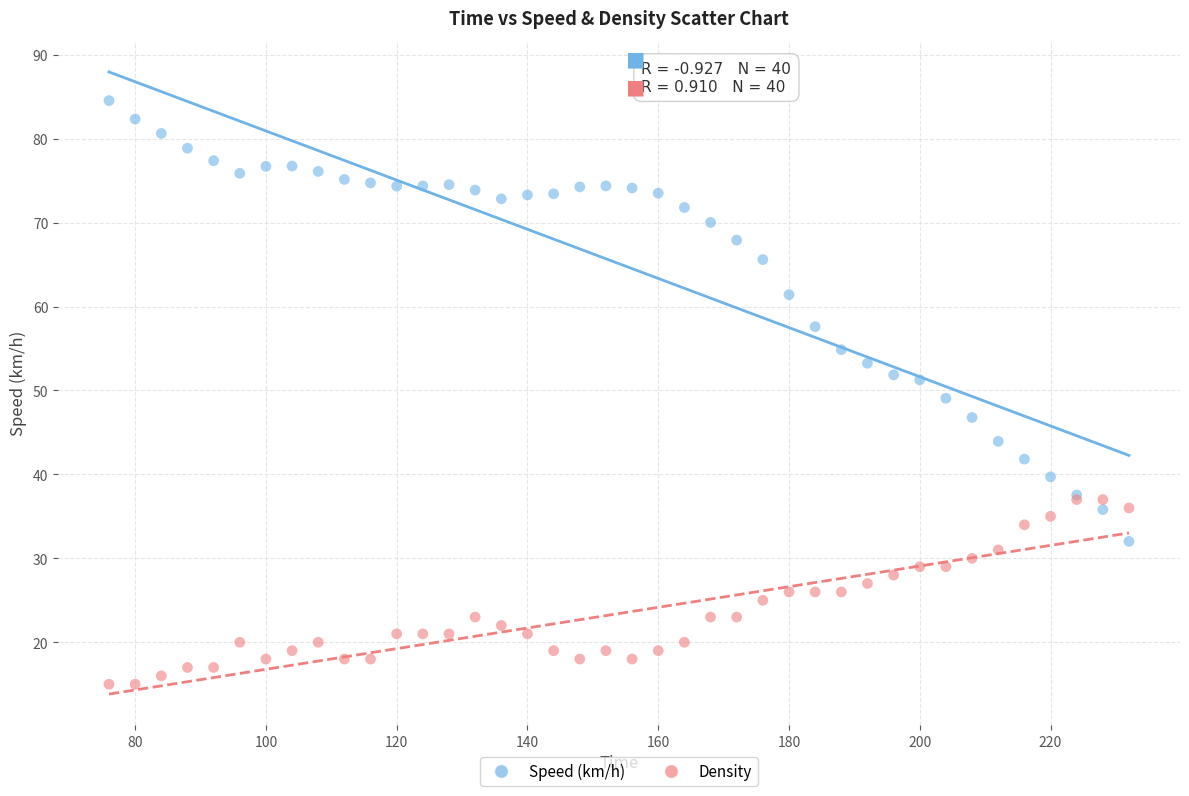

Which series has the largest Y range (max minus min)?

Speed (km/h)